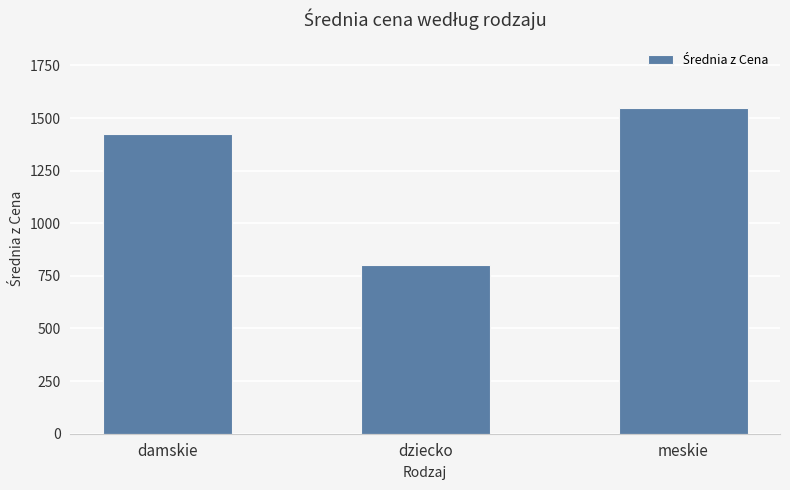

What is the average value?

1258.8